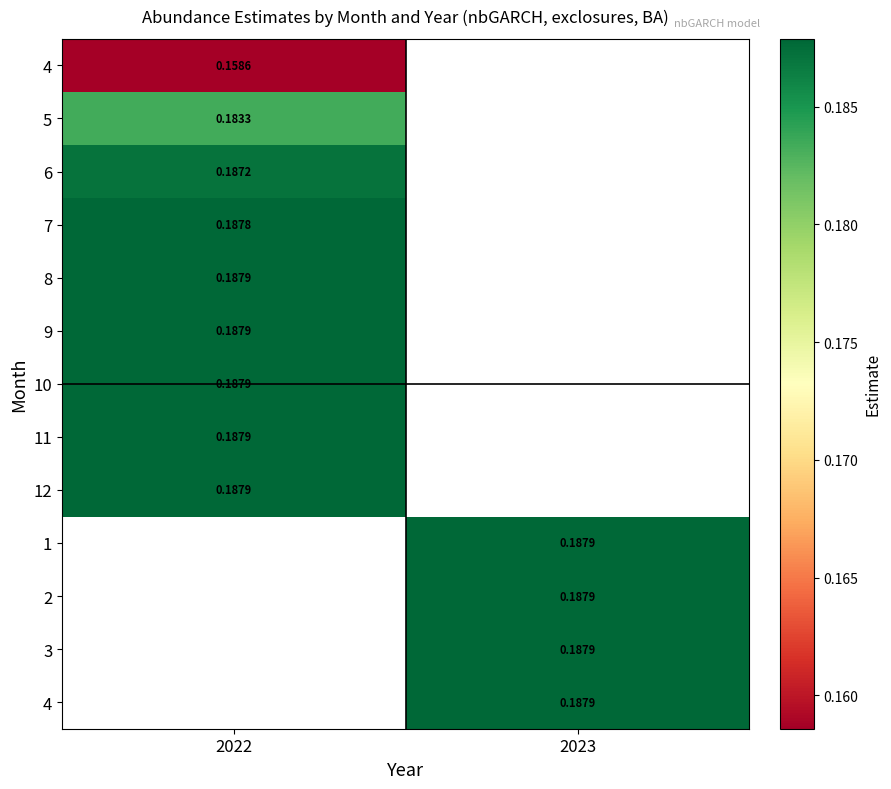

Between 2022 and 2023, which is larger?

2023